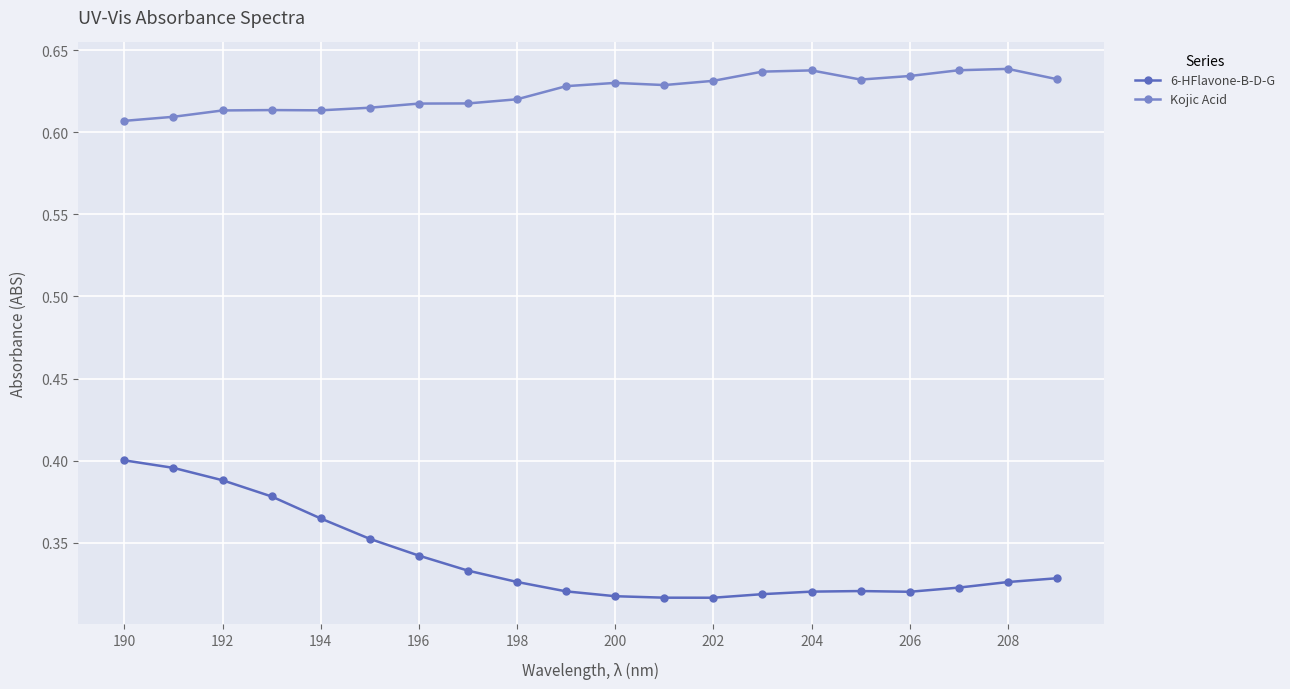

Count the Kojic Acid values in the range 0 to 1.

20